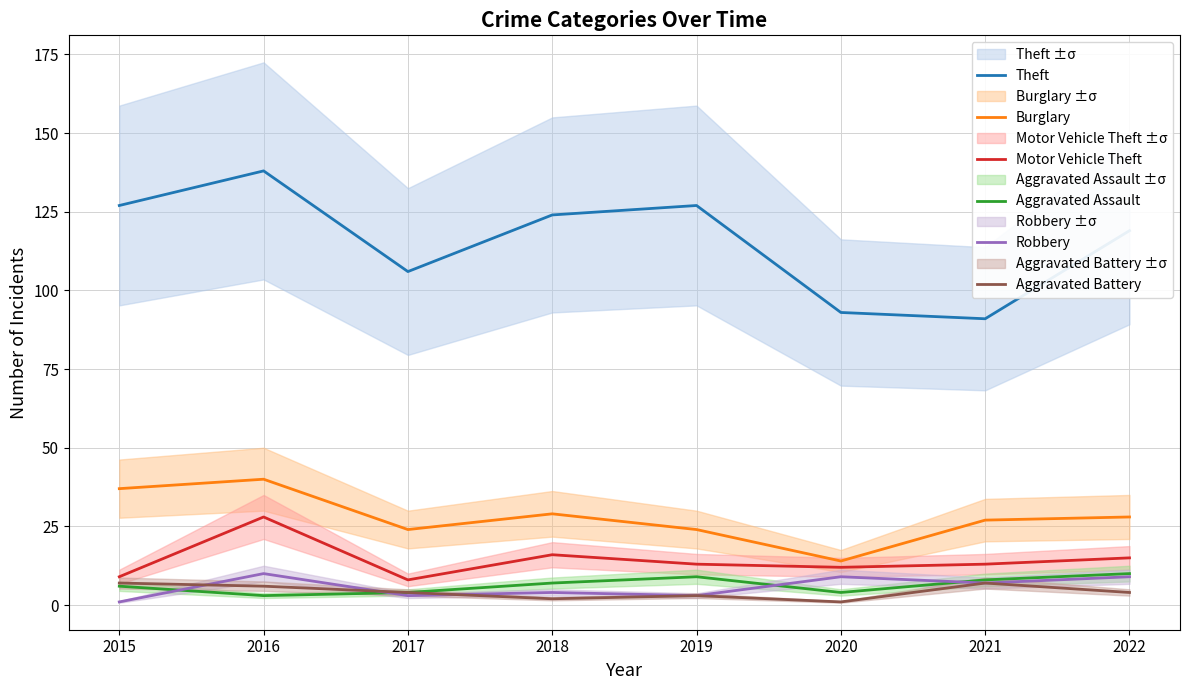

The Aggravated Assault series shows 7 at 2018. True or false?

True